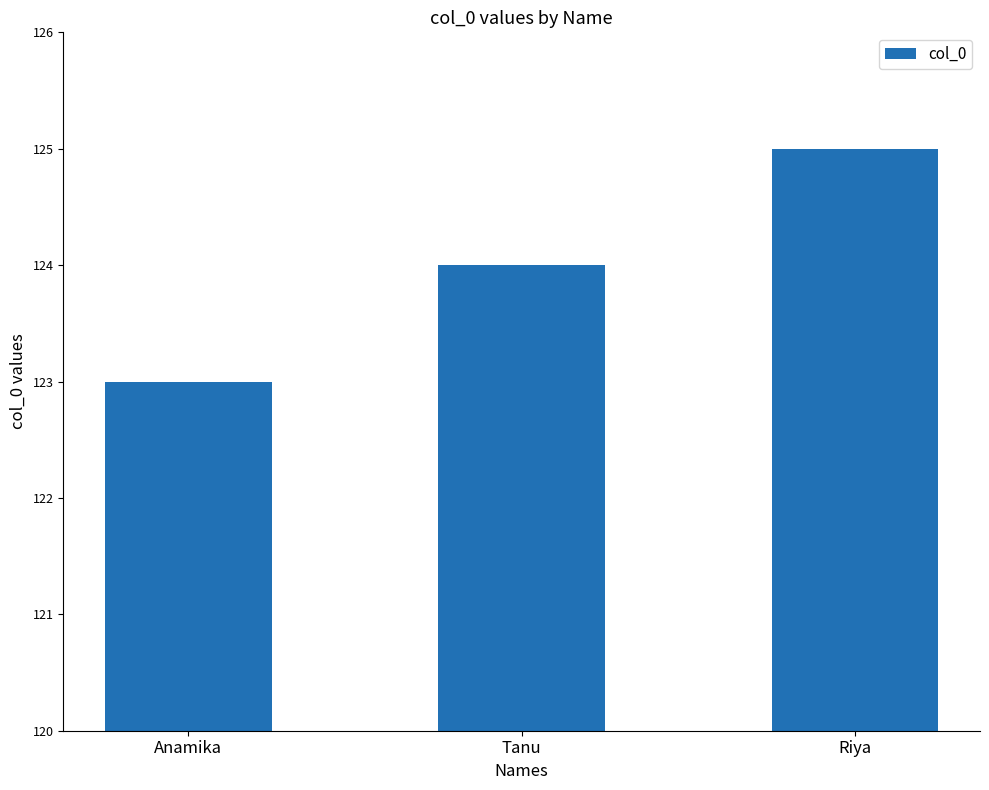

What is the value of the 2nd bar from the left?

124